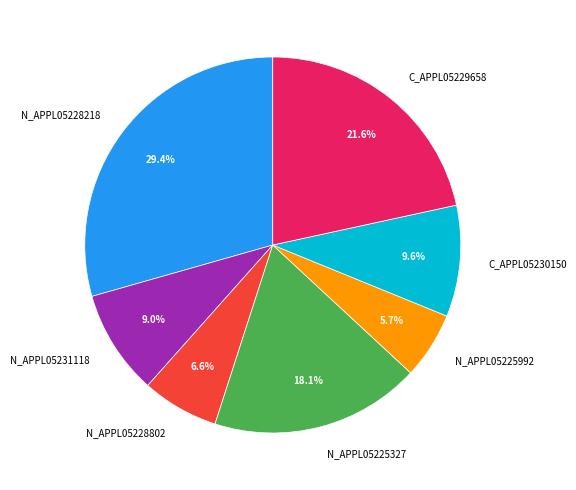

Between N_APPL05231118 and N_APPL05228218, which is larger?

N_APPL05228218